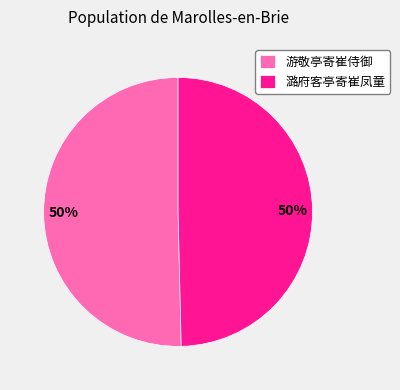

True or false: 潞府客亭寄崔凤童 accounts for 60% of the total.

False